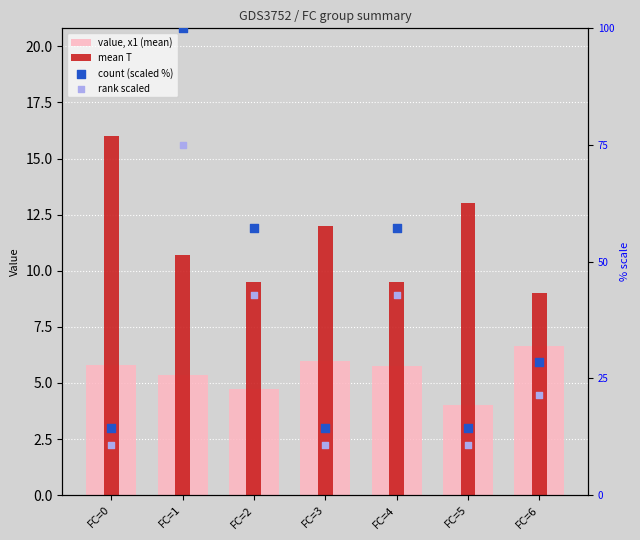

What is the total value across all series at FC=1?

191.1